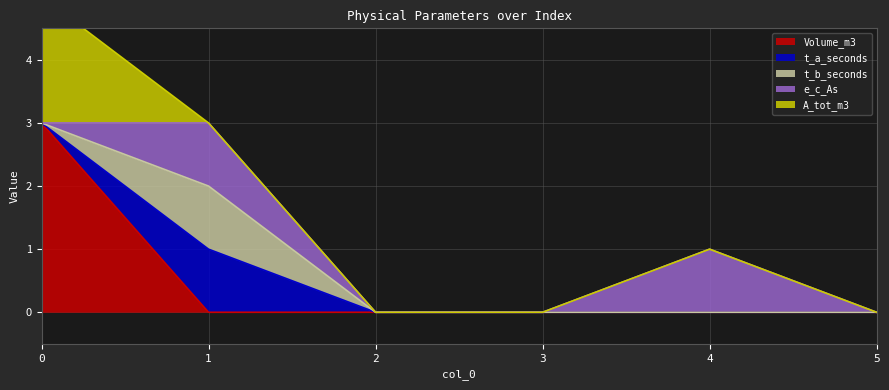

What are all the series names shown in the legend?

Volume_m3, t_a_seconds, t_b_seconds, e_c_As, A_tot_m3